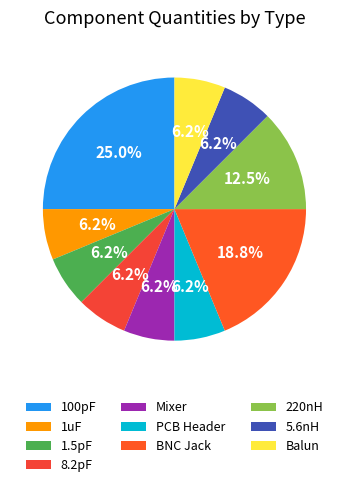

What is the ratio of the value at 100pF to the value at 1.5pF?

4.0